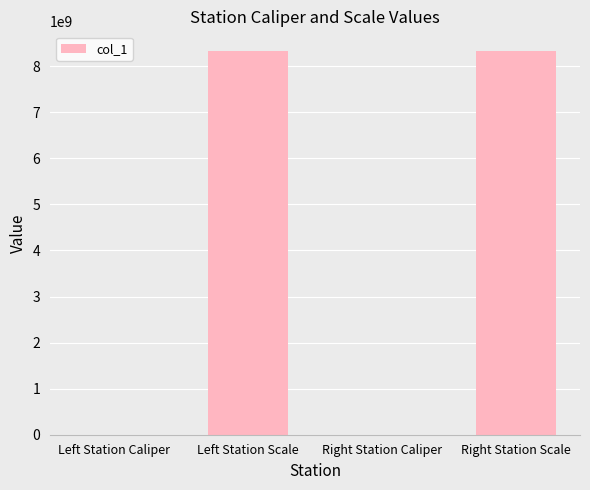

What is the approximate value at Right Station Scale?

8340107091